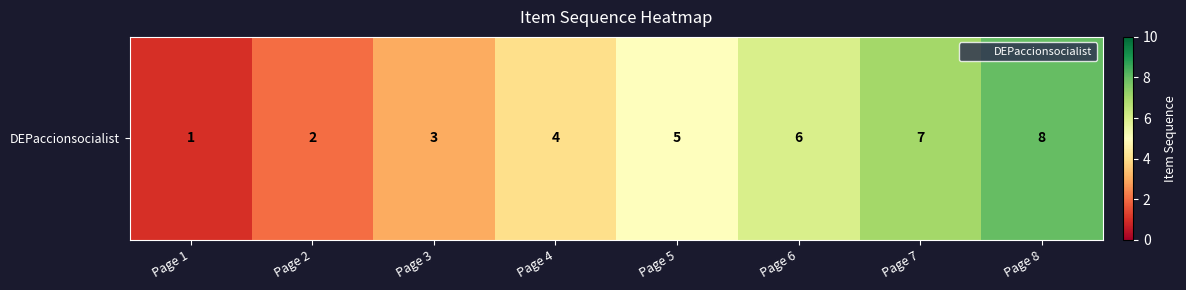

At which category does the chart reach its minimum across all series?

Page 1